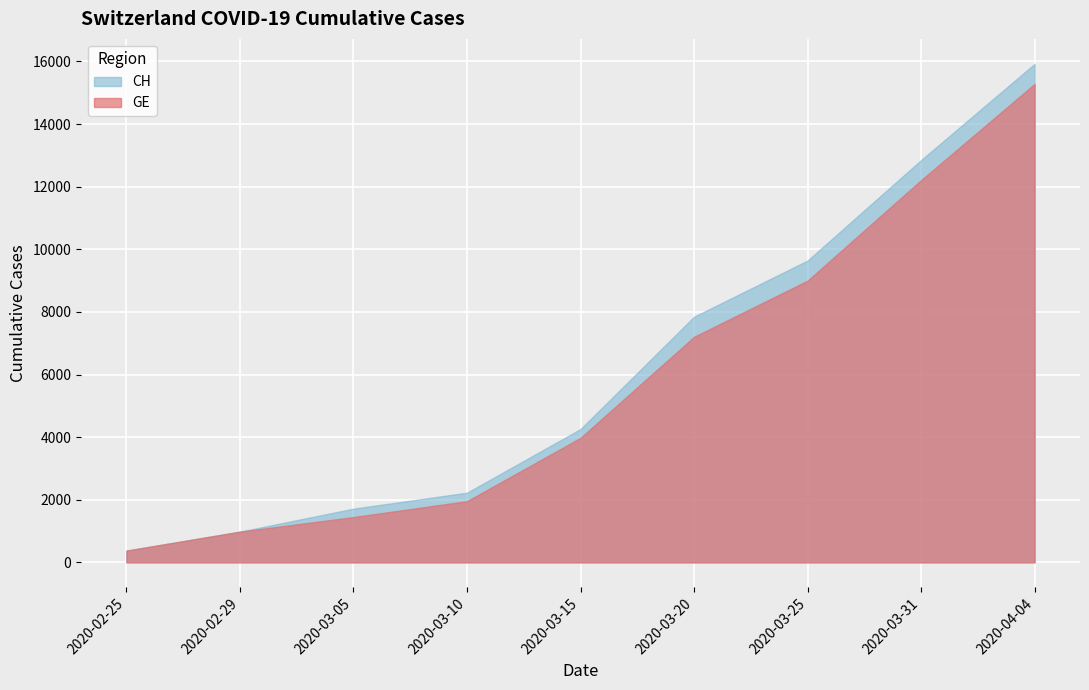

True or false: CH and GE intersect in this chart.

False